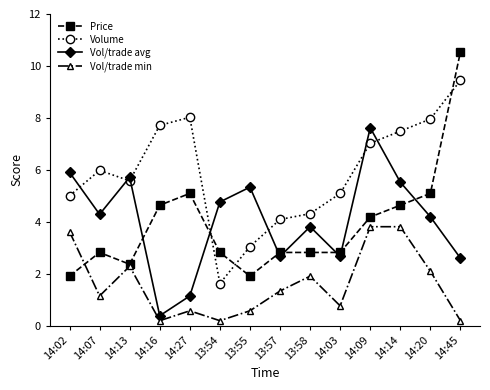

What is the maximum value shown in the chart?

10.5